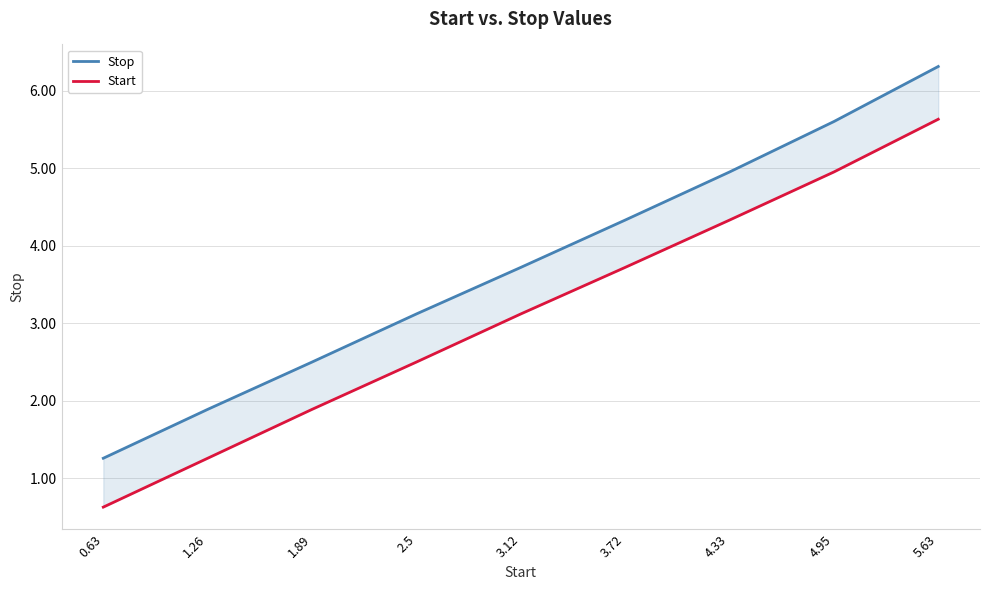

What is the difference between the Stop values at 3.12 and 2.5?

0.6